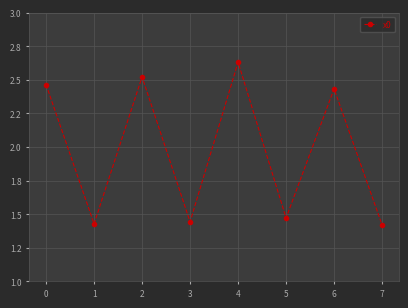

What is the change in value from 0 to 2?

+0.1